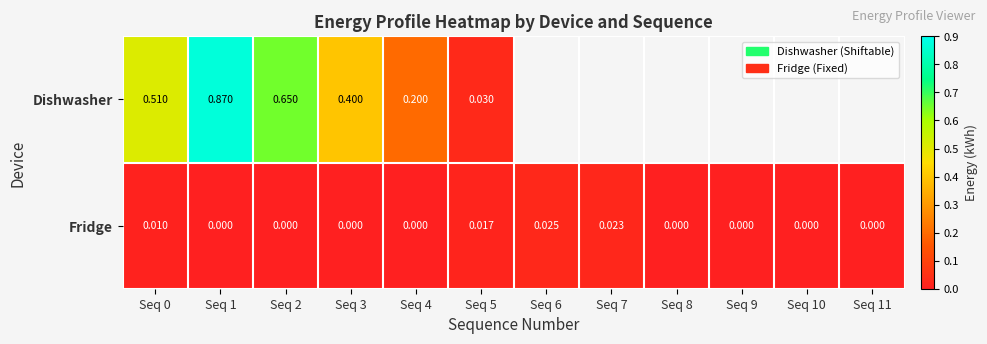

Which has a higher value, Seq 3 or Seq 4?

Seq 3